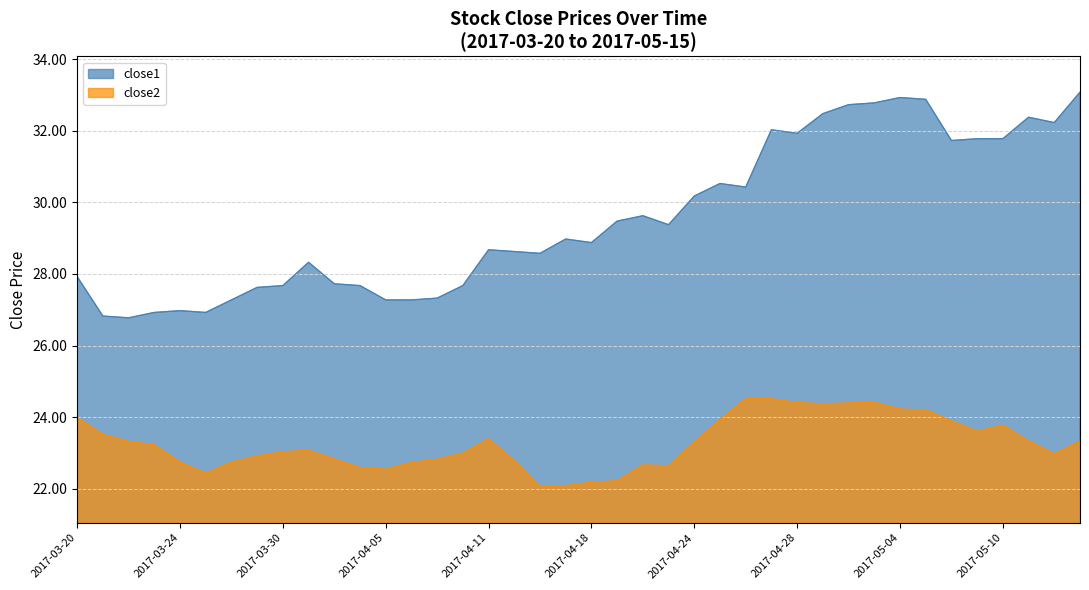

What are all the series names shown in the legend?

close1, close2